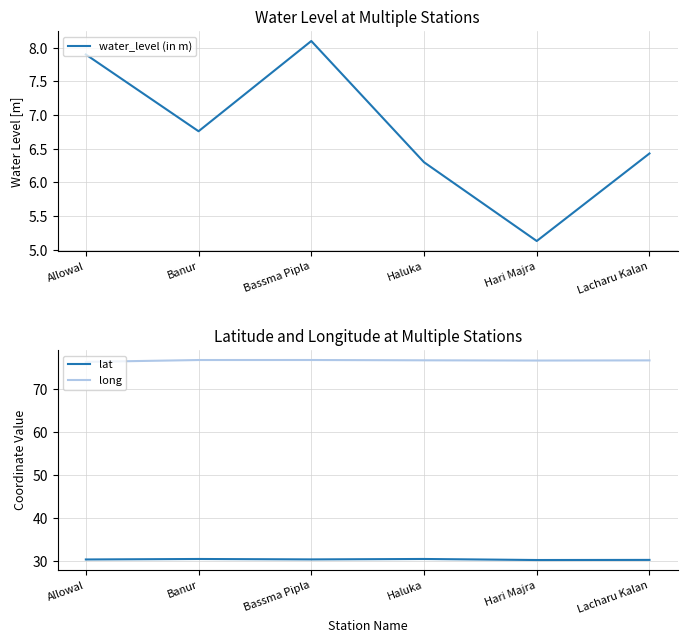

Which series has the widest spread of values?

water_level (in m)